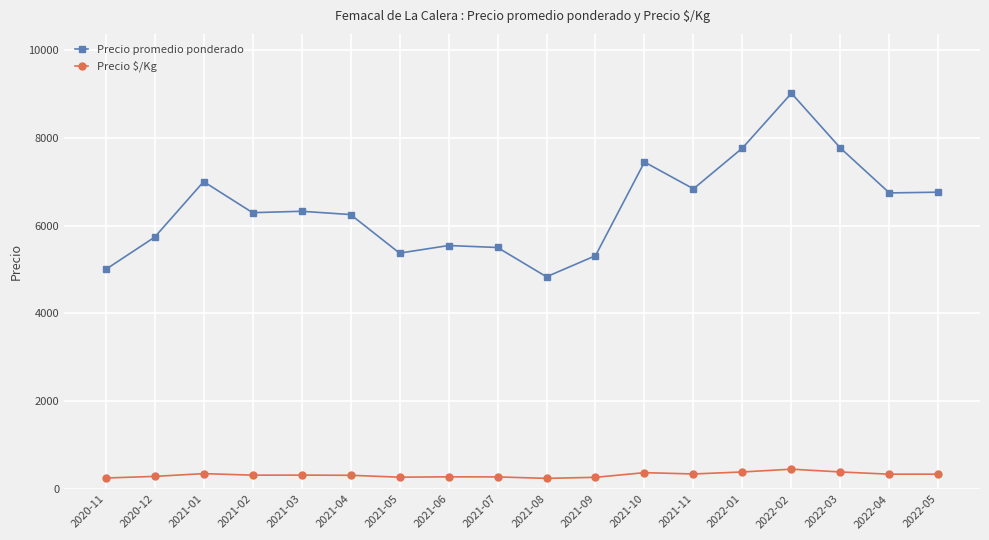

What is the minimum value shown in the chart?

242